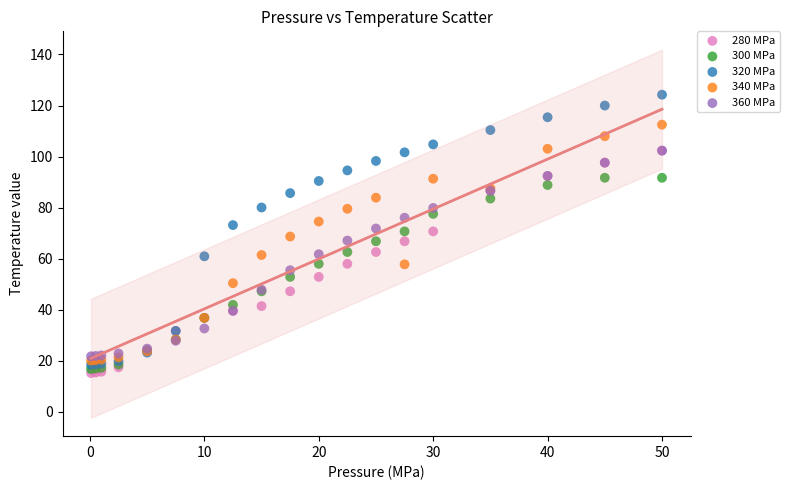

Which series contains the highest Y value?

320 MPa